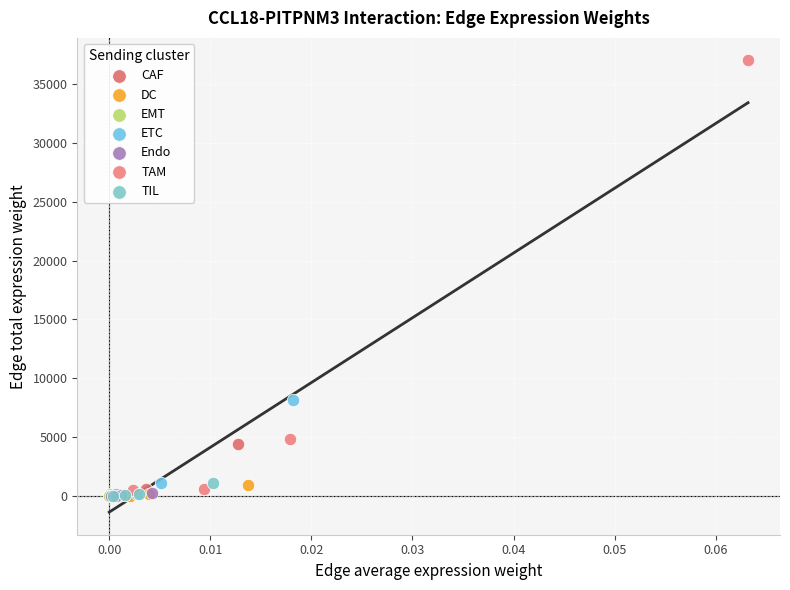

Which series has the widest spread of Y values?

TAM